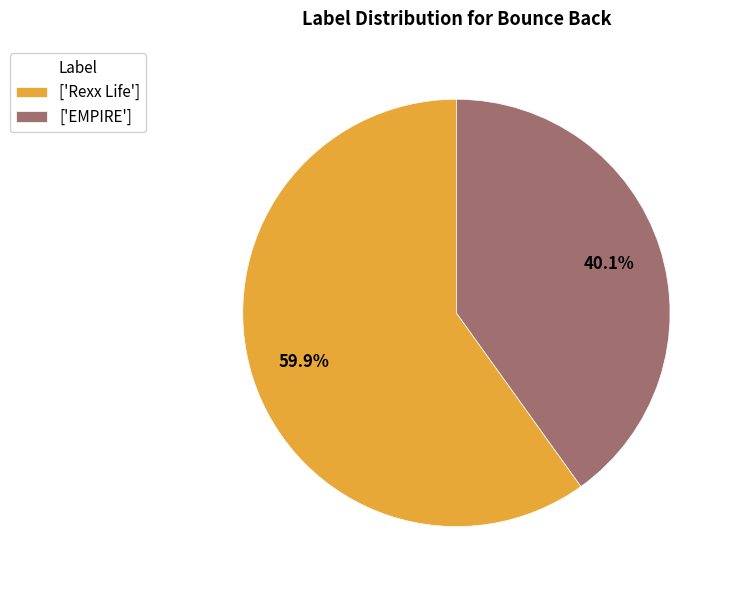

Do ['EMPIRE'] and ['Rexx Life'] together represent more than half of the pie?

Yes